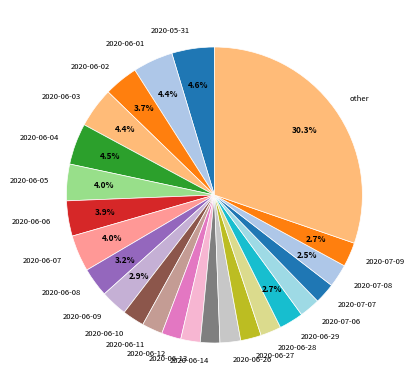

What percentage is the 2020-06-14 slice, to the nearest percent?

2%